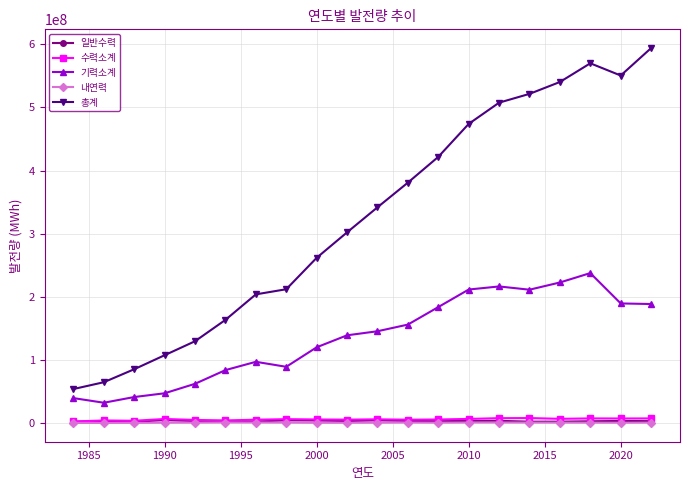

What is the highest value of the 기력소계 series?

237498286